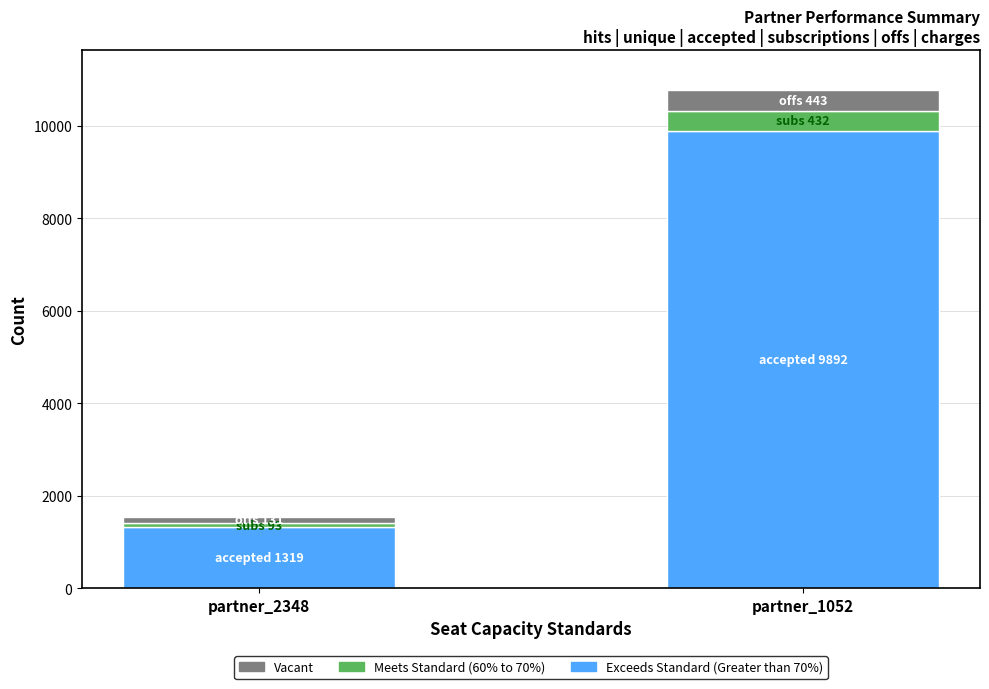

True or false: Exceeds Standard (Greater than 70%) has a value of 1319 at partner_2348.

True